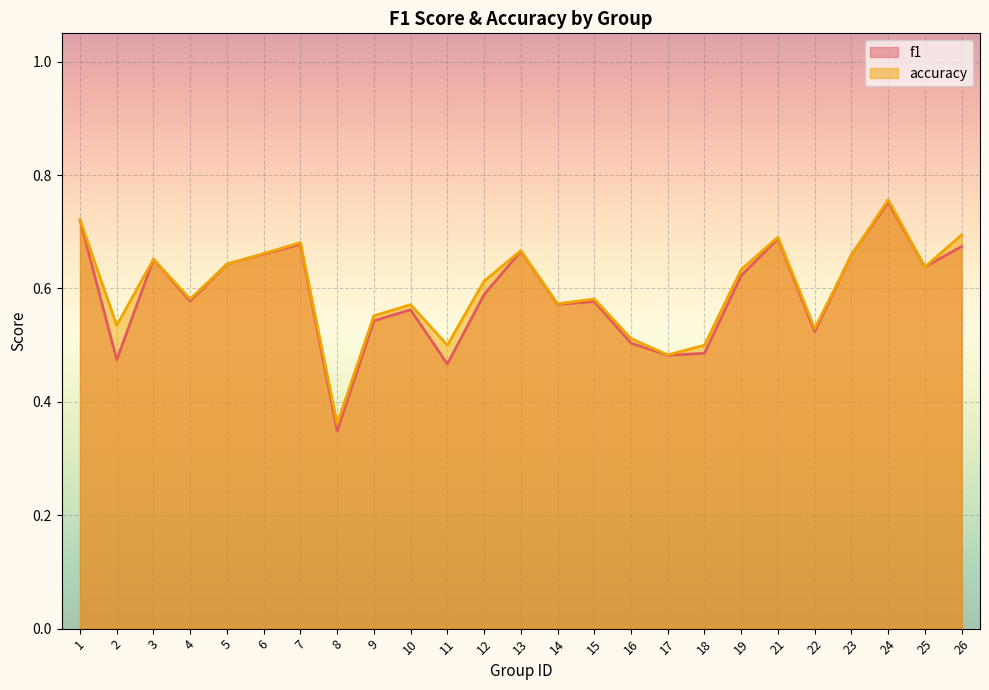

Reading left to right, list all the values displayed in this chart.

f1: 1=0.7	2=0.5	3=0.7	4=0.6	5=0.6	6=0.7	7=0.7	8=0.3	9=0.5	10=0.6	11=0.5	12=0.6	13=0.7	14=0.6	15=0.6	16=0.5	17=0.5	18=0.5	19=0.6	21=0.7	22=0.5	23=0.7	24=0.8	25=0.6	26=0.7
accuracy: 1=0.7	2=0.5	3=0.7	4=0.6	5=0.6	6=0.7	7=0.7	8=0.4	9=0.6	10=0.6	11=0.5	12=0.6	13=0.7	14=0.6	15=0.6	16=0.5	17=0.5	18=0.5	19=0.6	21=0.7	22=0.5	23=0.7	24=0.8	25=0.6	26=0.7